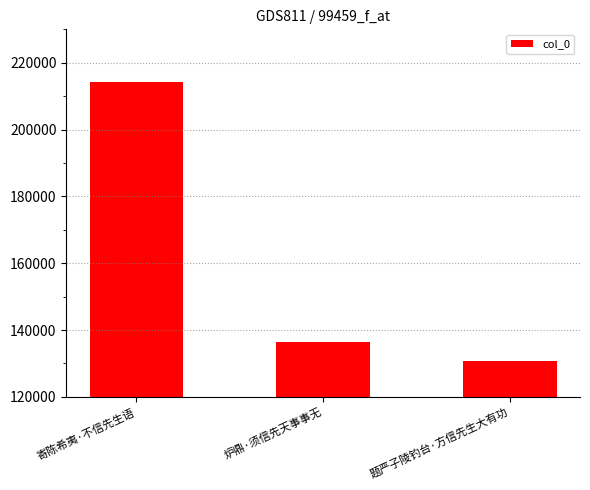

Reading right to left, what are all the values shown in this chart?

130708	136288	214362